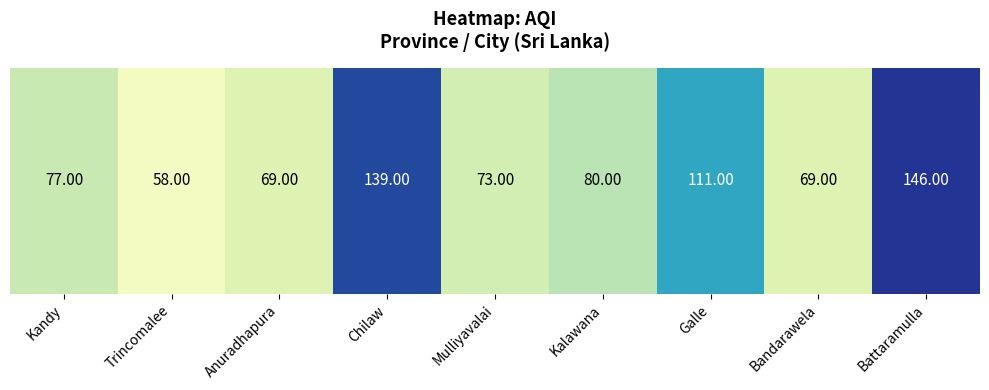

What is the sum of all values?

822